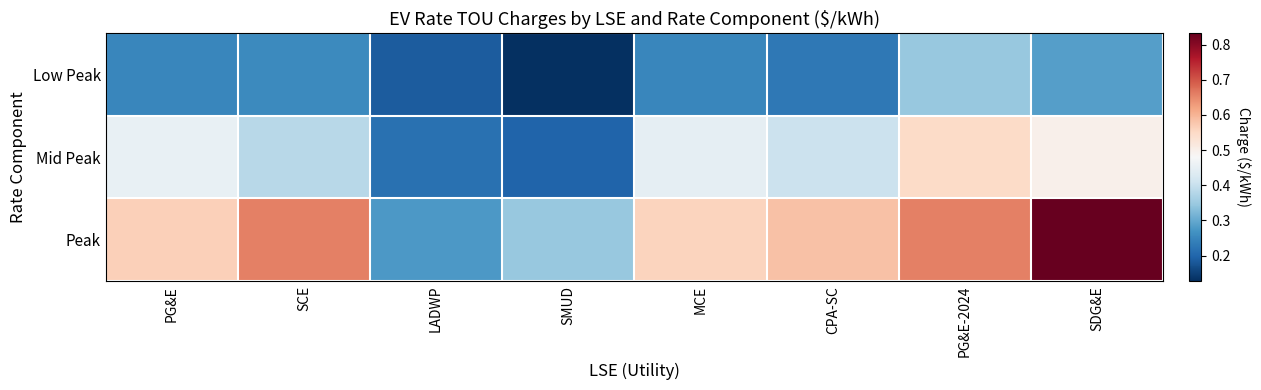

Rank the series by their maximum value, from lowest to highest.

Low Peak, Mid Peak, Peak